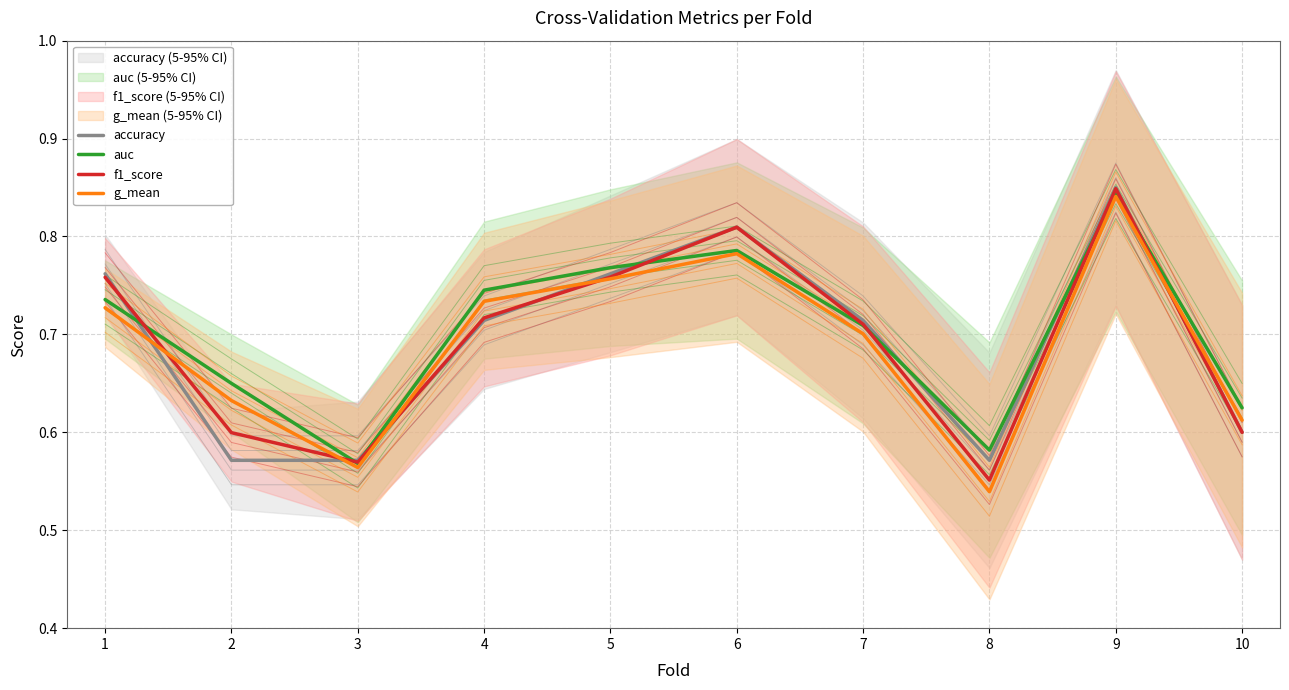

What is the value of the auc point at the 5th from the left?

0.8